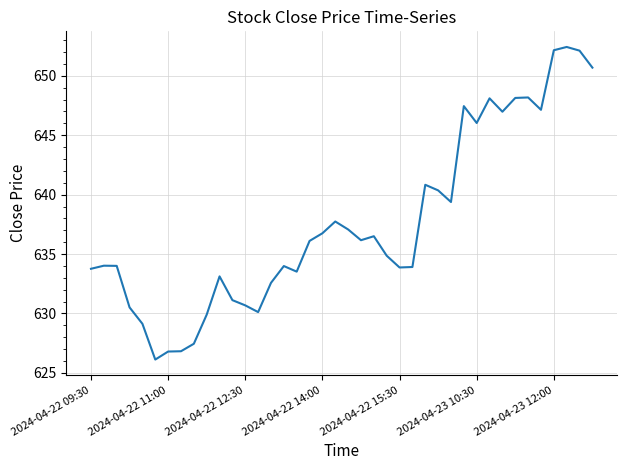

What is the smallest value displayed?

626.1